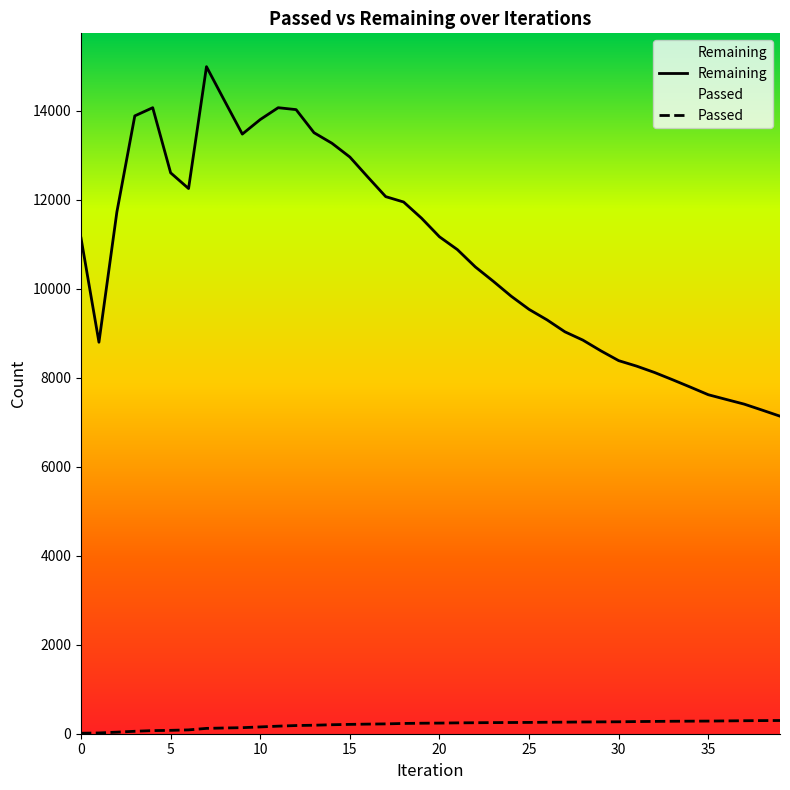

Does the chart display data point markers on the line(s)?

No